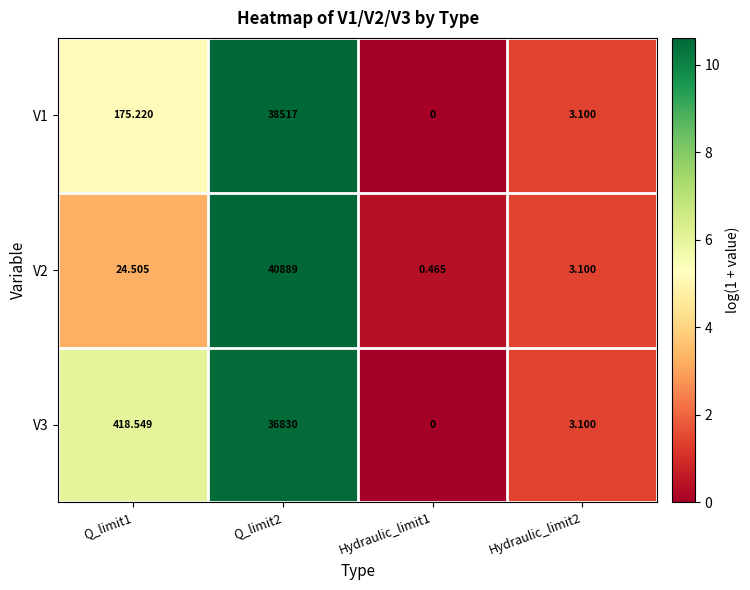

At Q_limit2, list the series in order from smallest to largest.

V3, V1, V2